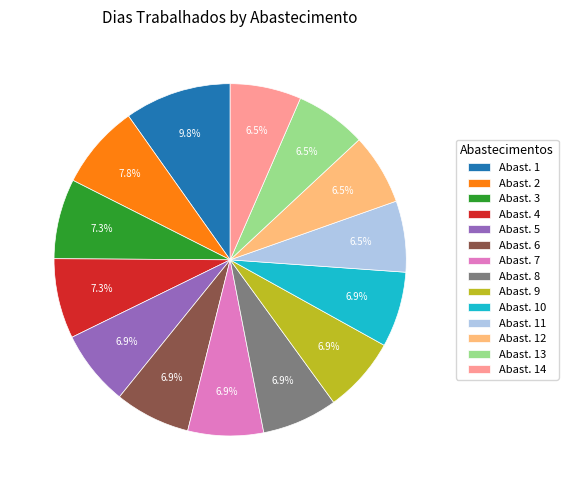

What is the largest slice in the pie chart?

Abast. 1